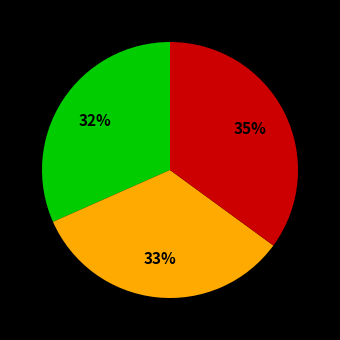

Does any single category account for the majority?

No